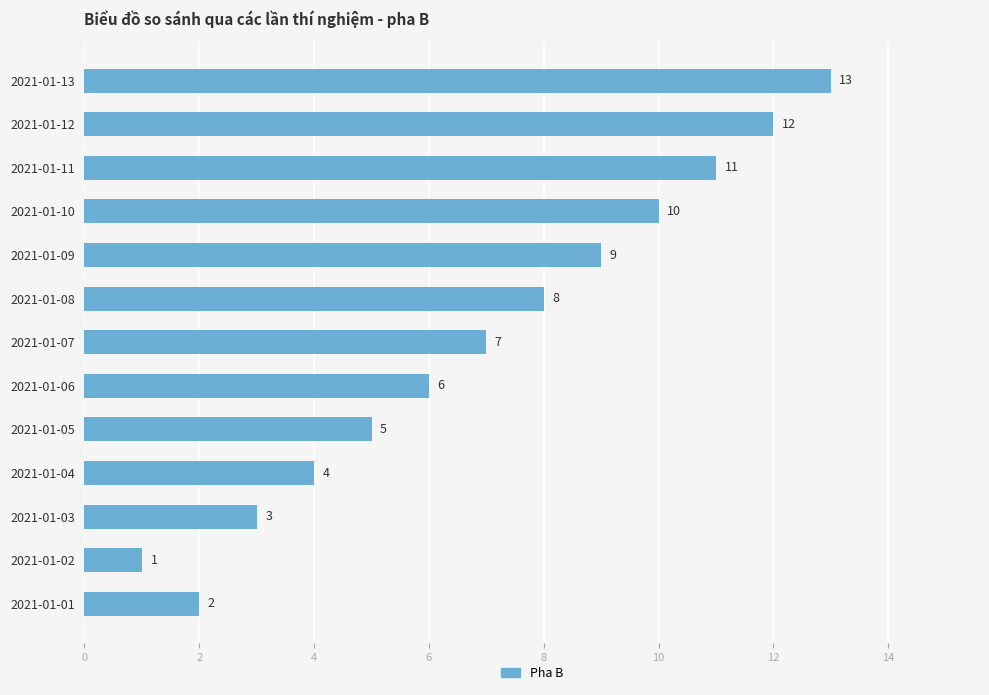

Is it true that the value at 2021-01-11 is 2?

False